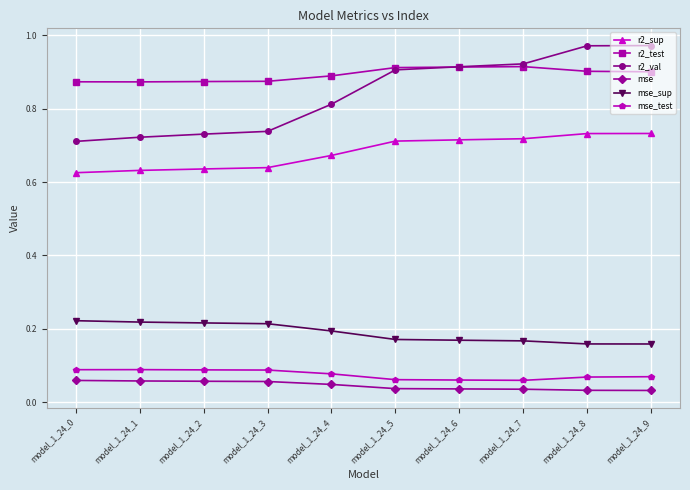

What are all the series names shown in the legend?

r2_sup, r2_test, r2_val, mse, mse_sup, mse_test